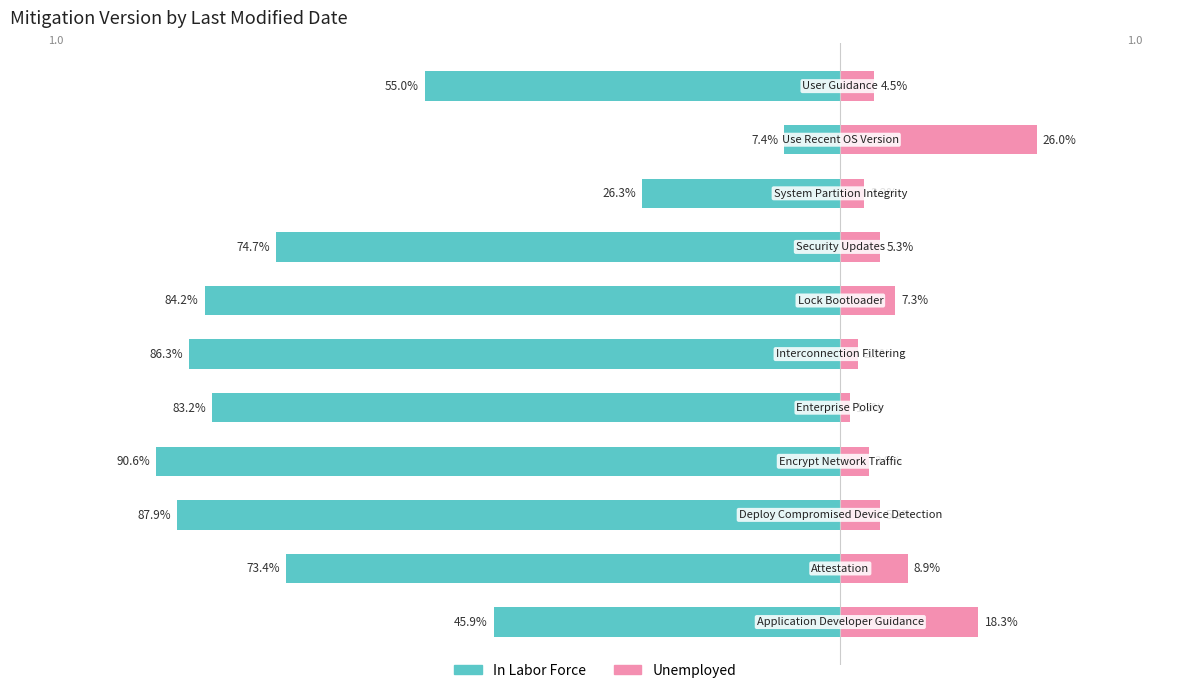

Between 4 and 6, which is larger?

4